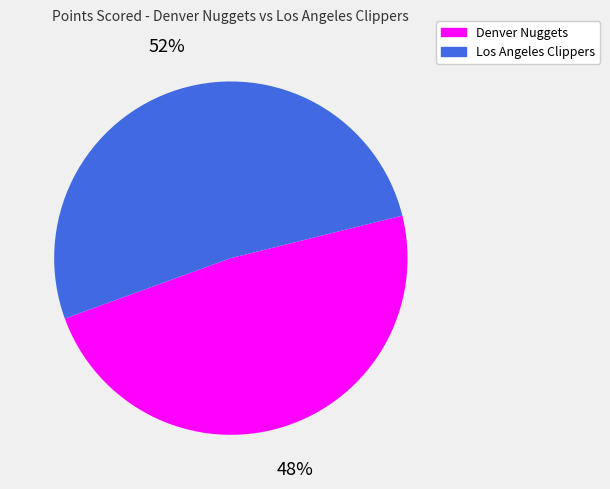

Which has a higher value, Los Angeles Clippers or Denver Nuggets?

Los Angeles Clippers